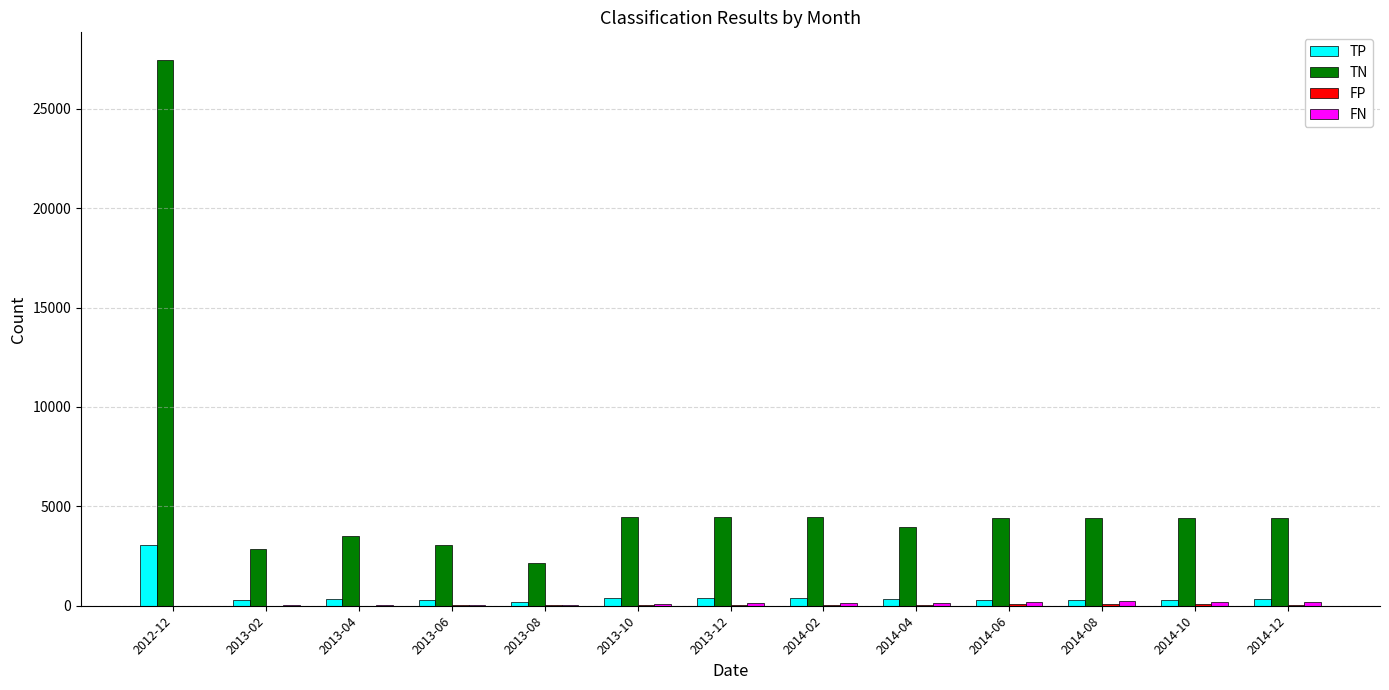

At which category is the sum across all series the highest?

2012-12